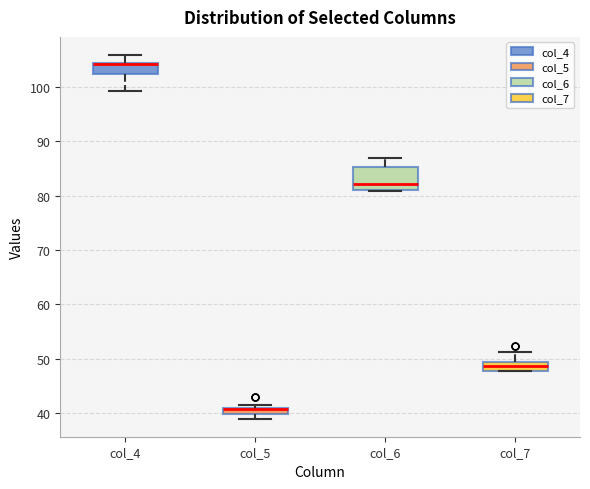

Comparing the boxes themselves (not the whiskers), which one is the tallest?

col_6